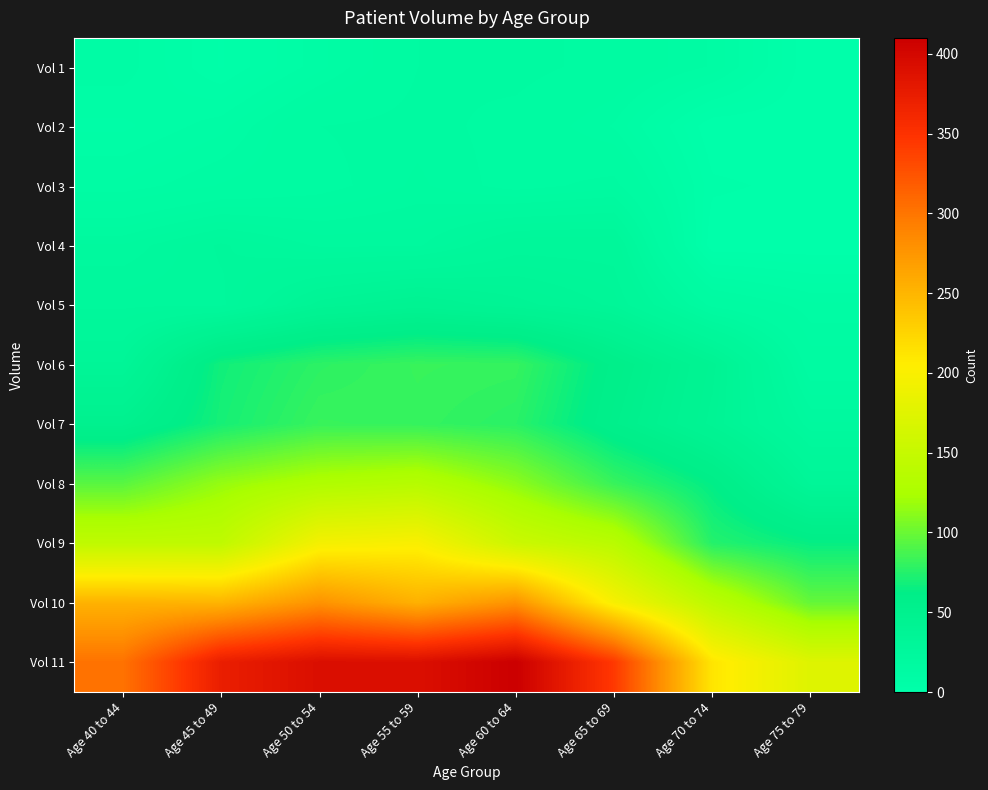

Rank the series by their maximum value, from highest to lowest.

Vol 11, Vol 10, Vol 9, Vol 8, Vol 6, Vol 7, Vol 5, Vol 4, Vol 3, Vol 1, Vol 2